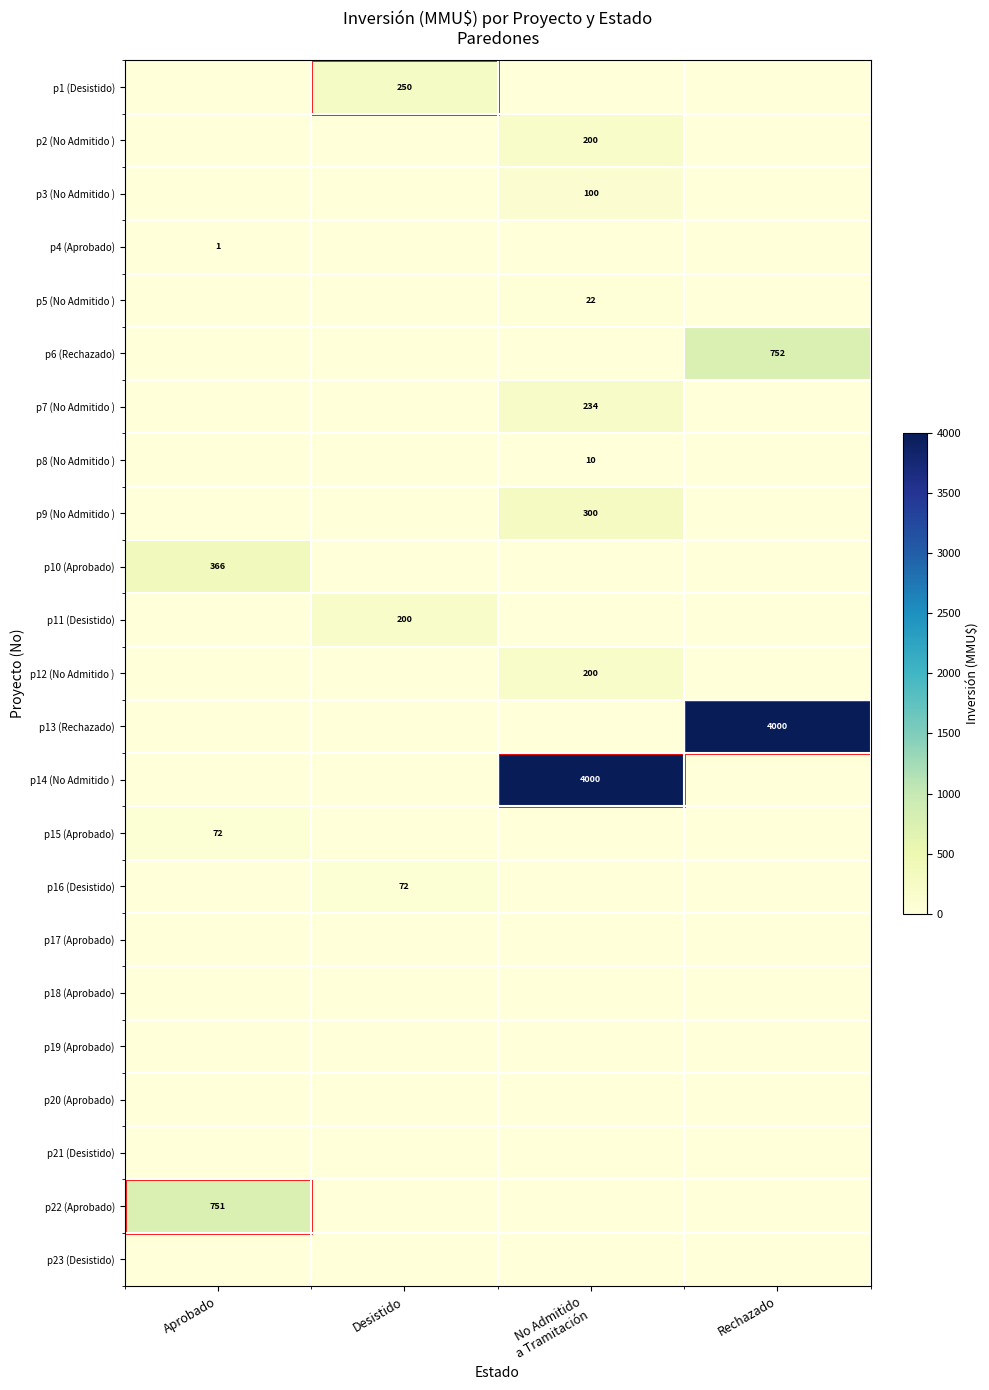

At which category does the chart reach its peak across all series?

Rechazado